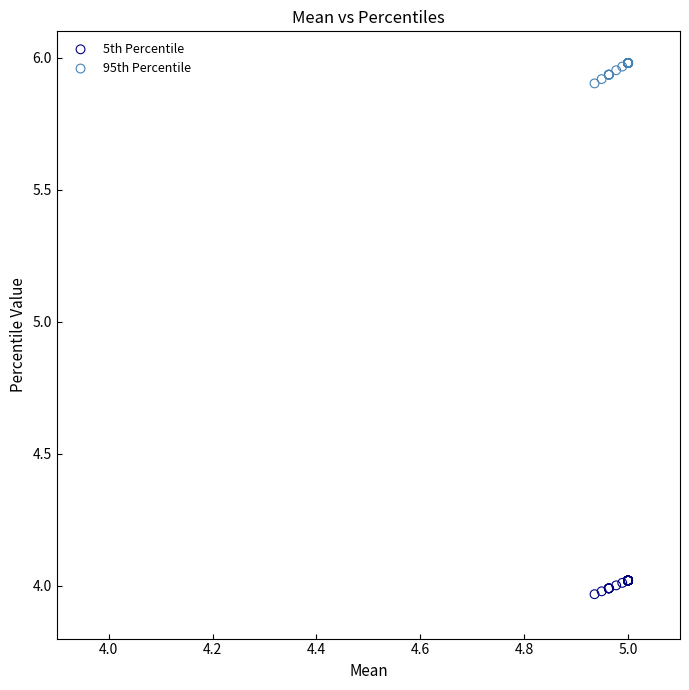

What are all the series names shown in the legend?

5th Percentile, 95th Percentile